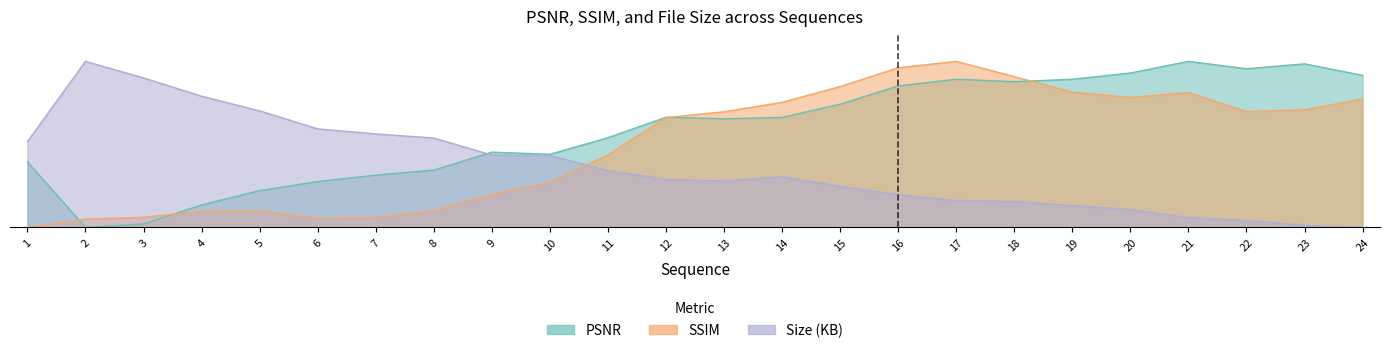

Where does the PSNR series first go above 7?

12